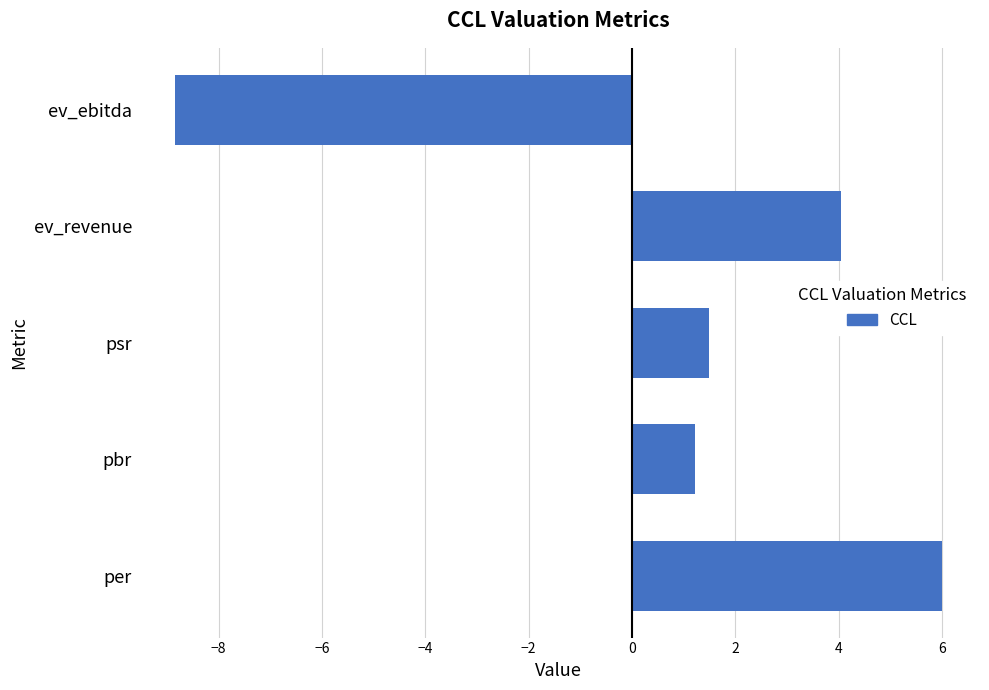

List the labels in order of value, smallest first.

ev_ebitda, pbr, psr, ev_revenue, per